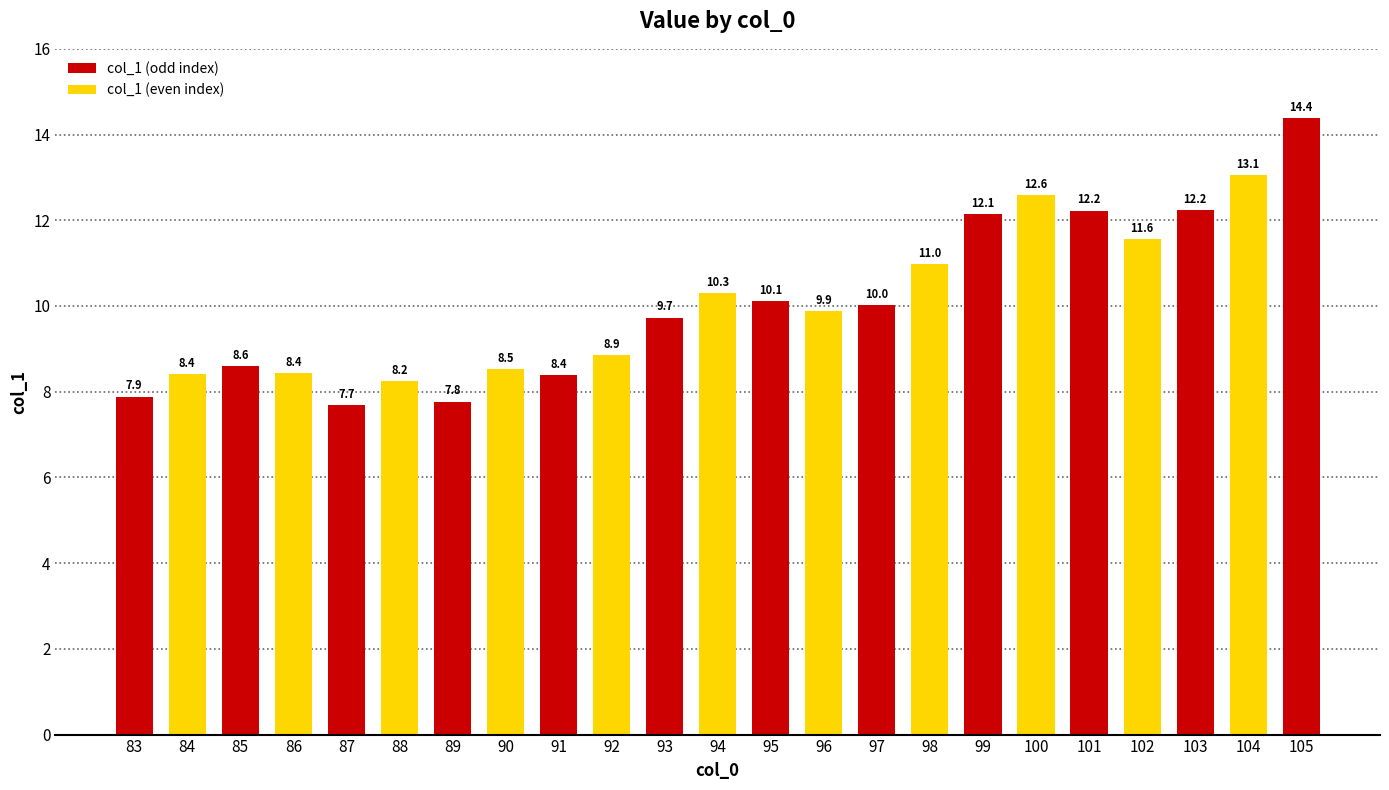

Are the bars grouped side by side (vs. stacked)?

No